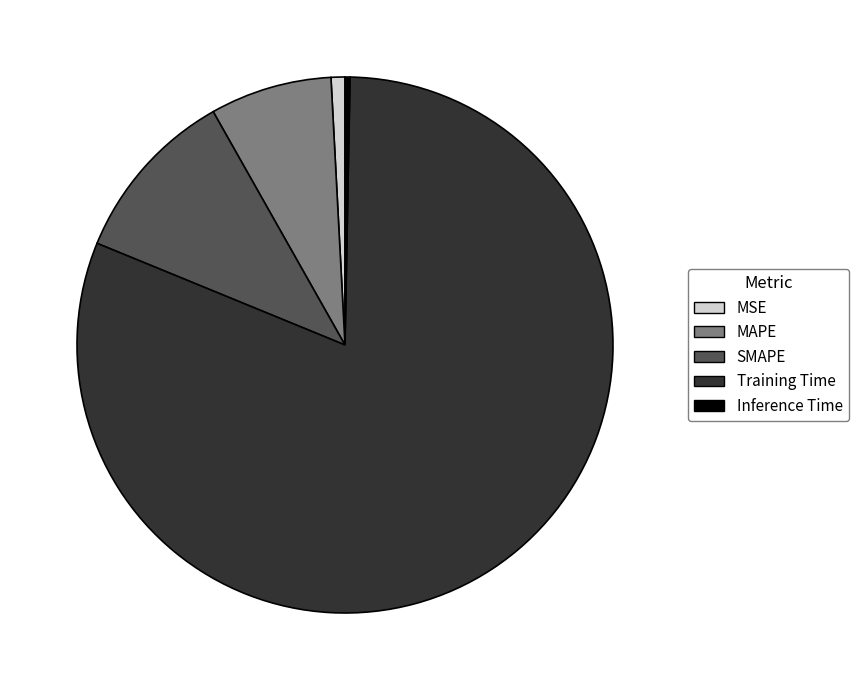

What is the majority slice?

Training Time